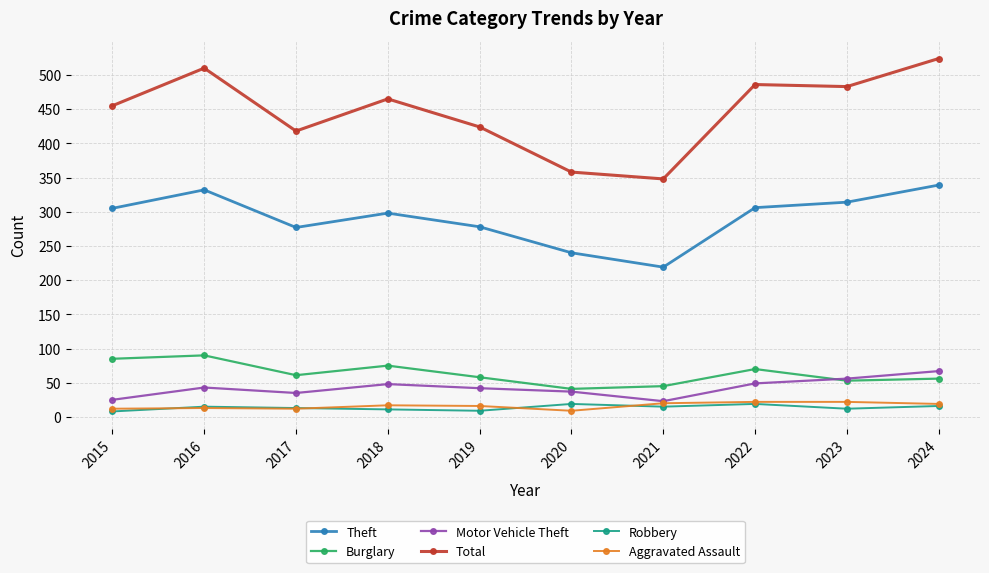

What is the difference between the highest and lowest values at 2024?

508